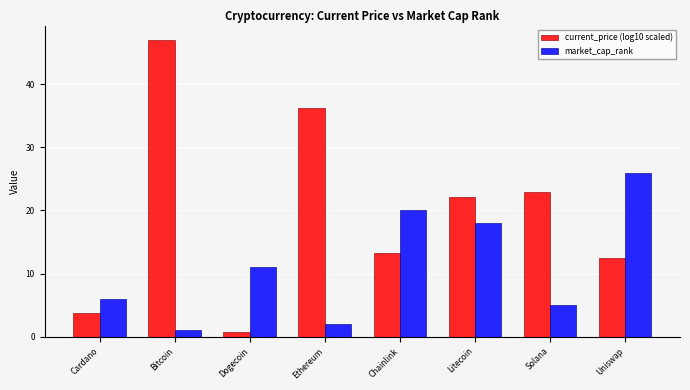

What is the greatest value displayed?

46.9